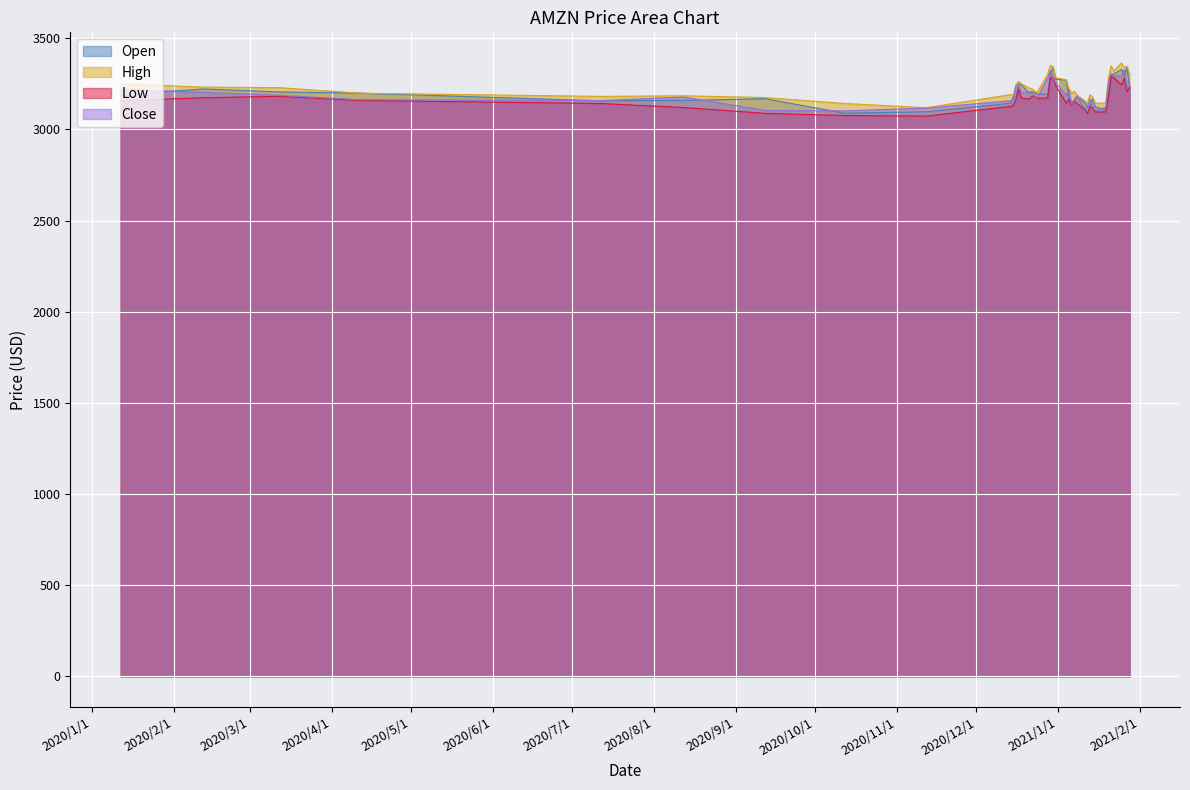

What is the smallest value displayed?

3072.8